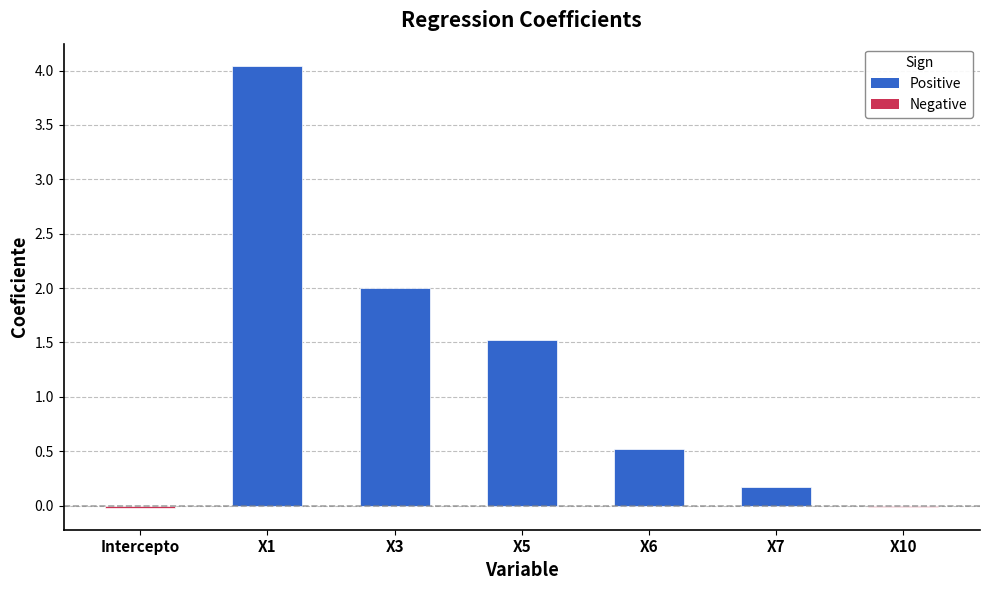

The value at X3 is 2.0. True or false?

True